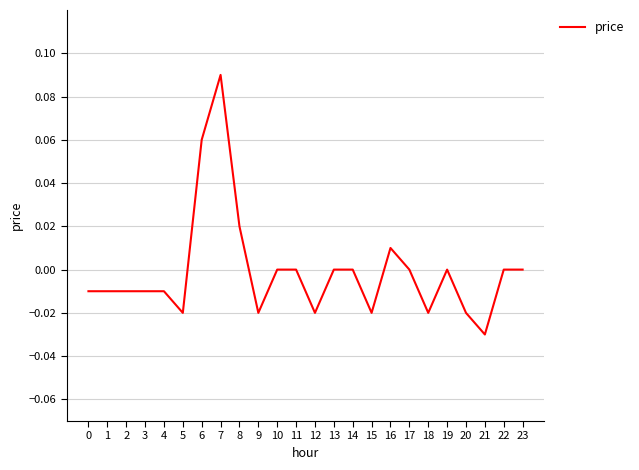

The chart shows a value of 0.0 at 11. True or false?

True